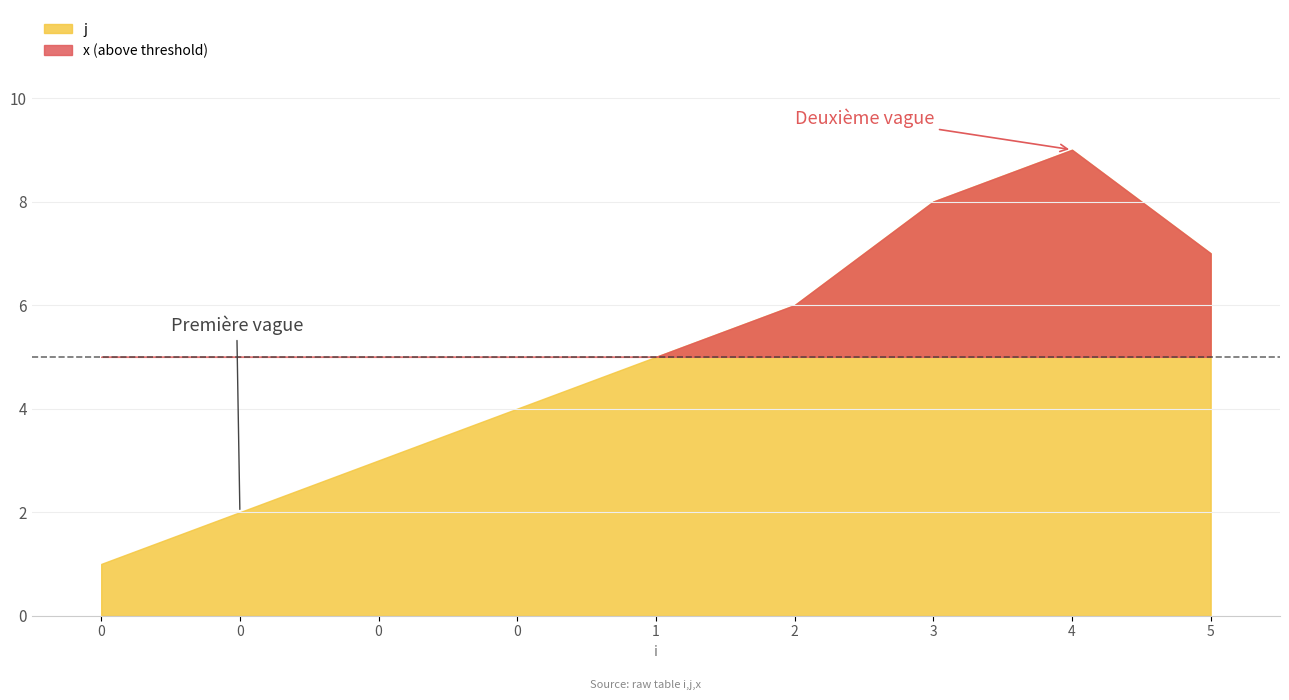

Which series changed the most between 0 and 3?

j